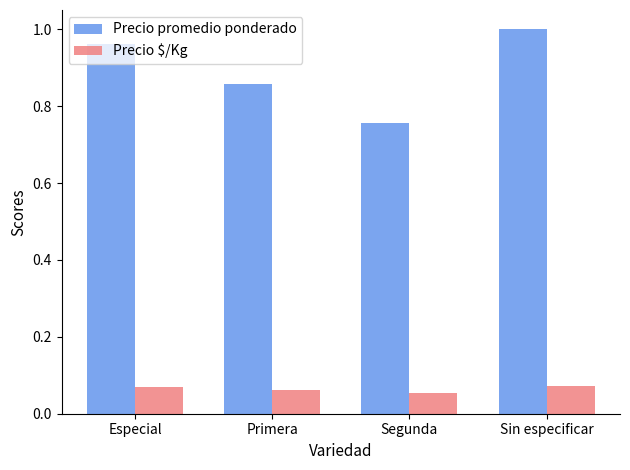

Is it true that Precio promedio ponderado equals 1.4 at Especial?

False